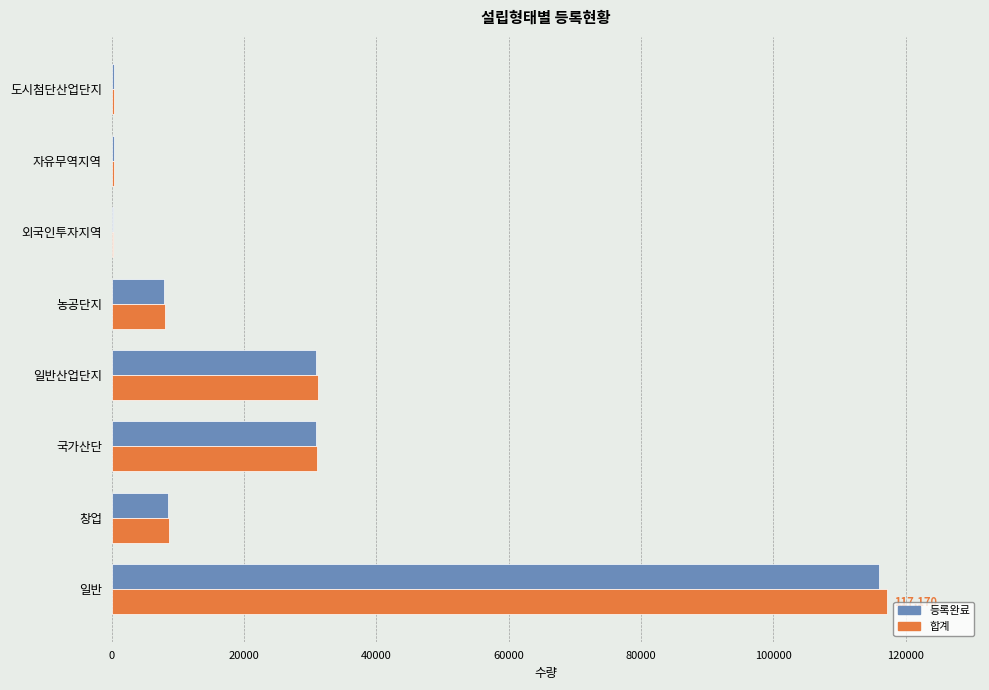

What are all the series names shown in the legend?

등록완료, 합계